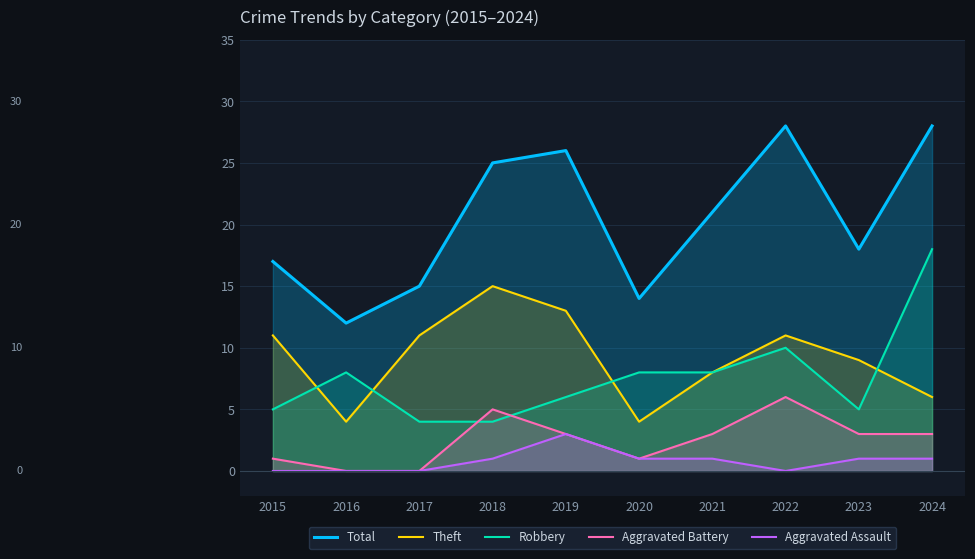

At how many categories does at least one series exceed 24?

4